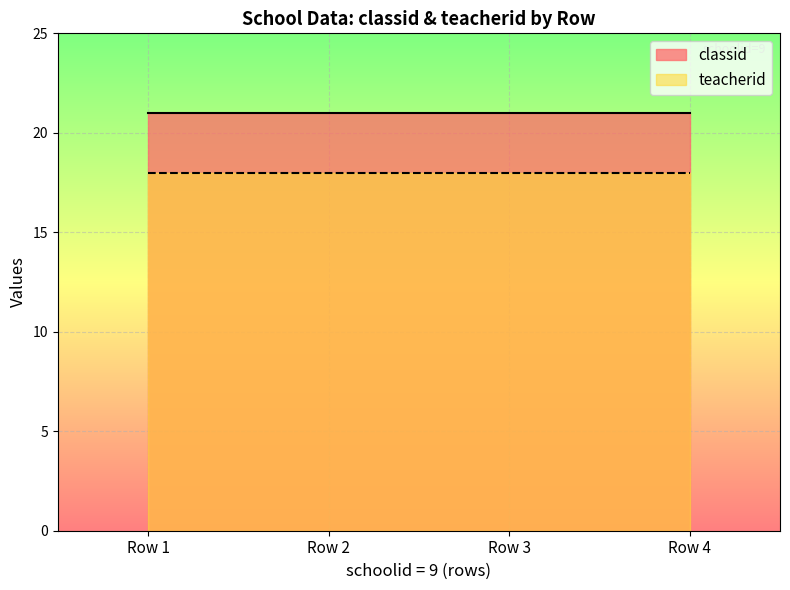

How many series are shown in this chart?

2